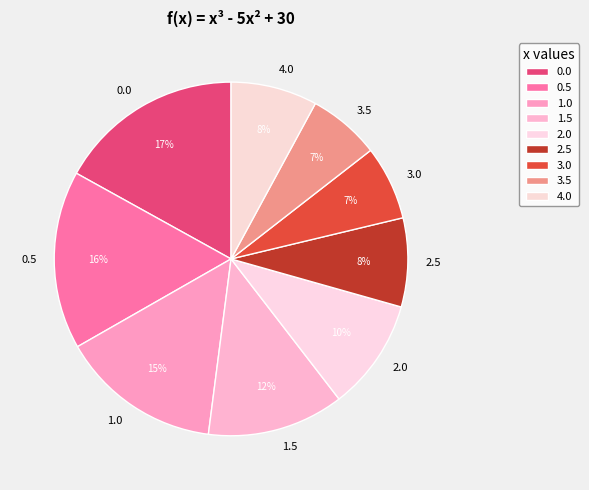

The 1.5 slice represents 25% of the pie. True or false?

False